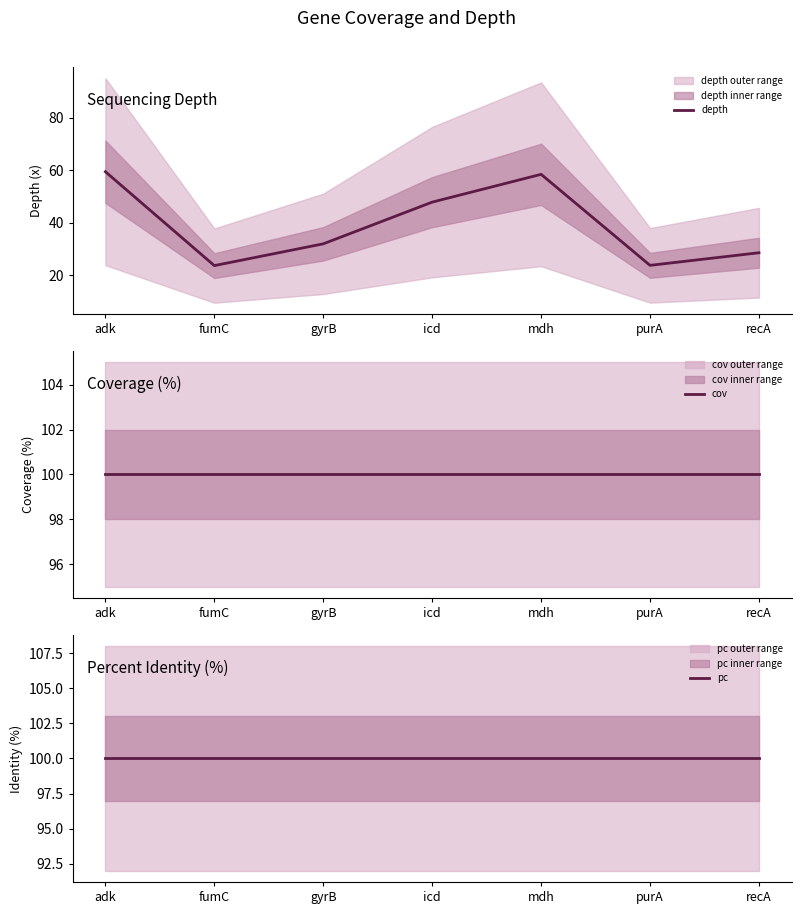

Between icd and recA, which series saw the biggest shift?

depth